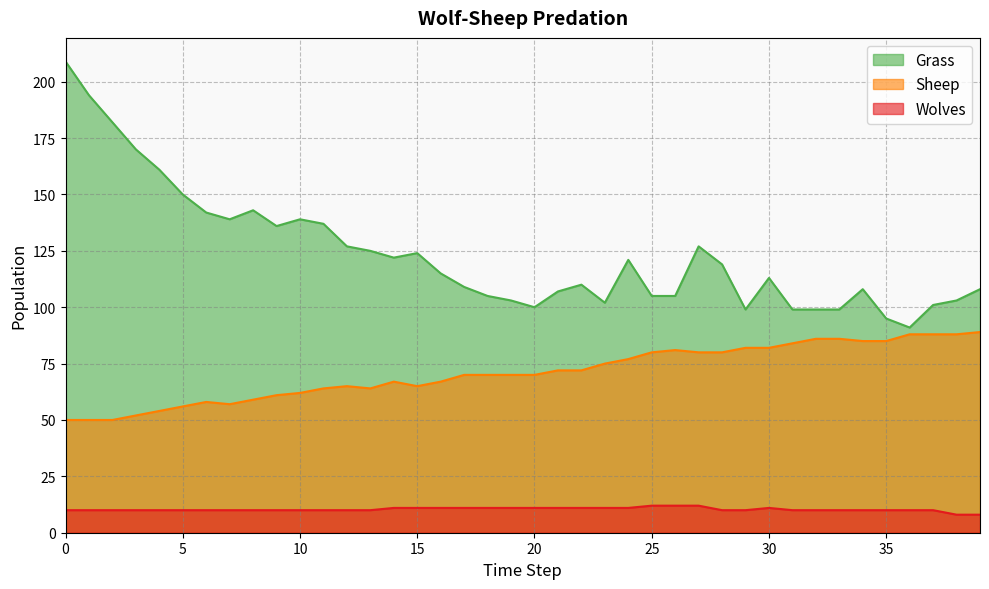

True or false: Wolves has more than 0 points higher than both neighbors.

True